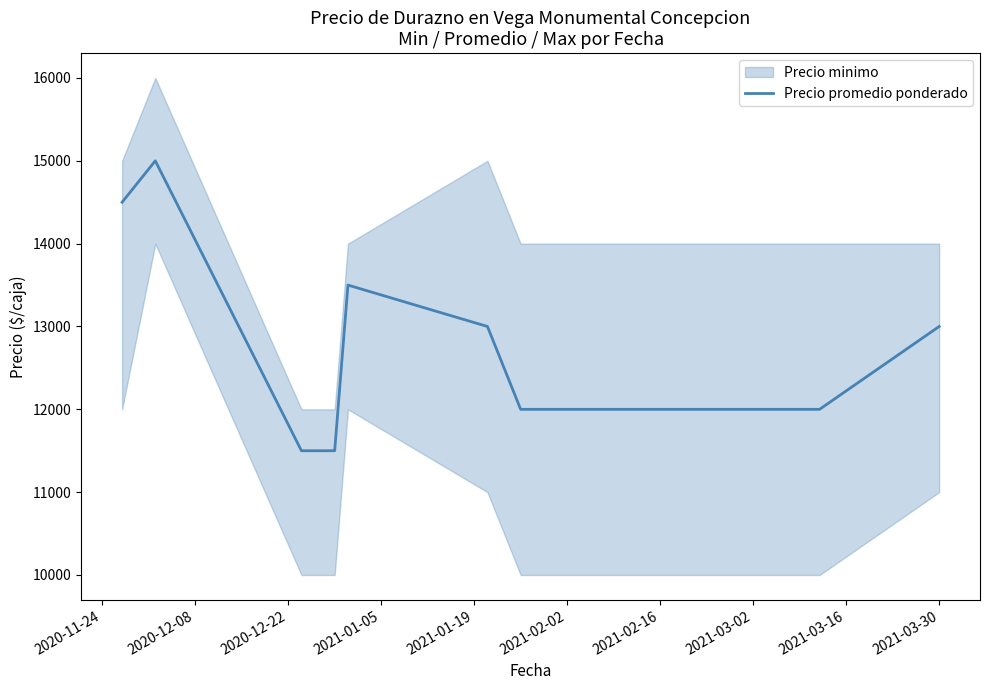

What is the greatest value displayed?

15000